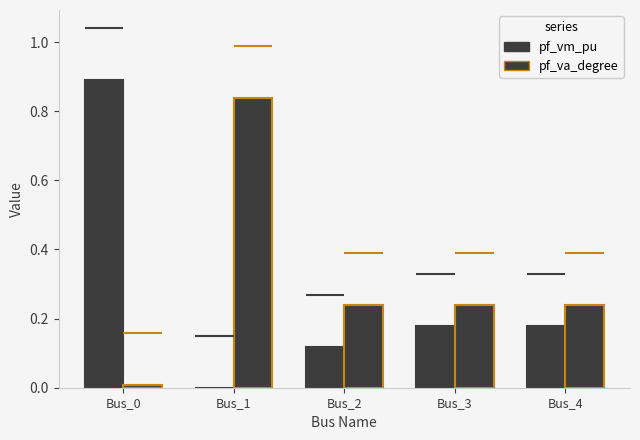

Reading left to right, extract all data points from this chart.

pf_vm_pu: 0.9	0.0	0.1	0.2	0.2
pf_va_degree: 0.0	0.8	0.2	0.2	0.2